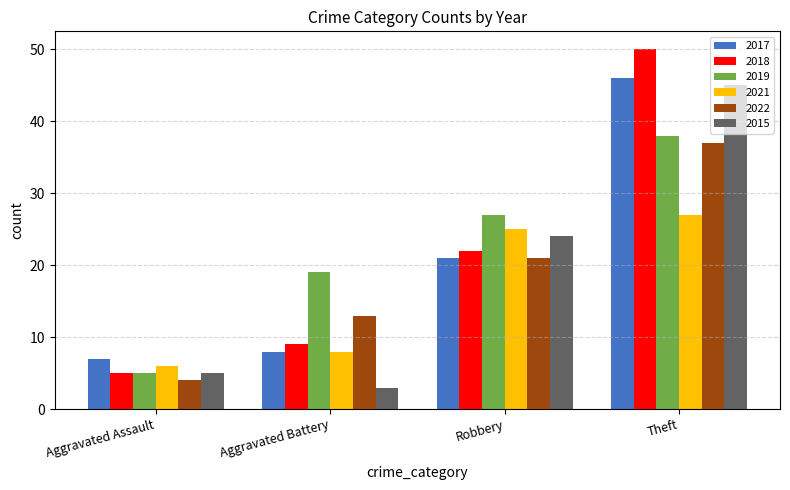

What is the maximum value for 2015?

45